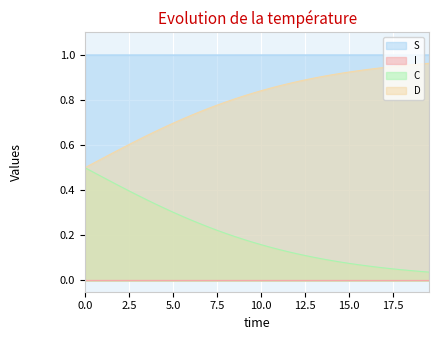

Reading right to left, list all the values displayed in this chart.

S: 1.0	1.0	1.0	1.0	1.0	1.0	1.0	1.0	1.0	1.0	1.0	1.0	1.0	1.0	1.0	1.0	1.0	1.0	1.0	1.0	1.0	1.0	1.0	1.0	1.0	1.0	1.0	1.0	1.0	1.0	1.0	1.0	1.0	1.0	1.0	1.0	1.0	1.0	1.0	1.0
I: 0.0	0.0	0.0	0.0	0.0	0.0	0.0	0.0	0.0	0.0	0.0	0.0	0.0	0.0	0.0	0.0	0.0	0.0	0.0	0.0	0.0	0.0	0.0	0.0	0.0	0.0	0.0	0.0	0.0	0.0	0.0	0.0	0.0	0.0	0.0	0.0	0.0	0.0	0.0	0.0
C: 0.0	0.0	0.0	0.0	0.1	0.1	0.1	0.1	0.1	0.1	0.1	0.1	0.1	0.1	0.1	0.1	0.1	0.1	0.1	0.2	0.2	0.2	0.2	0.2	0.2	0.2	0.3	0.3	0.3	0.3	0.3	0.3	0.4	0.4	0.4	0.4	0.4	0.5	0.5	0.5
D: 1.0	1.0	1.0	1.0	0.9	0.9	0.9	0.9	0.9	0.9	0.9	0.9	0.9	0.9	0.9	0.9	0.9	0.9	0.9	0.8	0.8	0.8	0.8	0.8	0.8	0.8	0.7	0.7	0.7	0.7	0.7	0.7	0.6	0.6	0.6	0.6	0.6	0.5	0.5	0.5